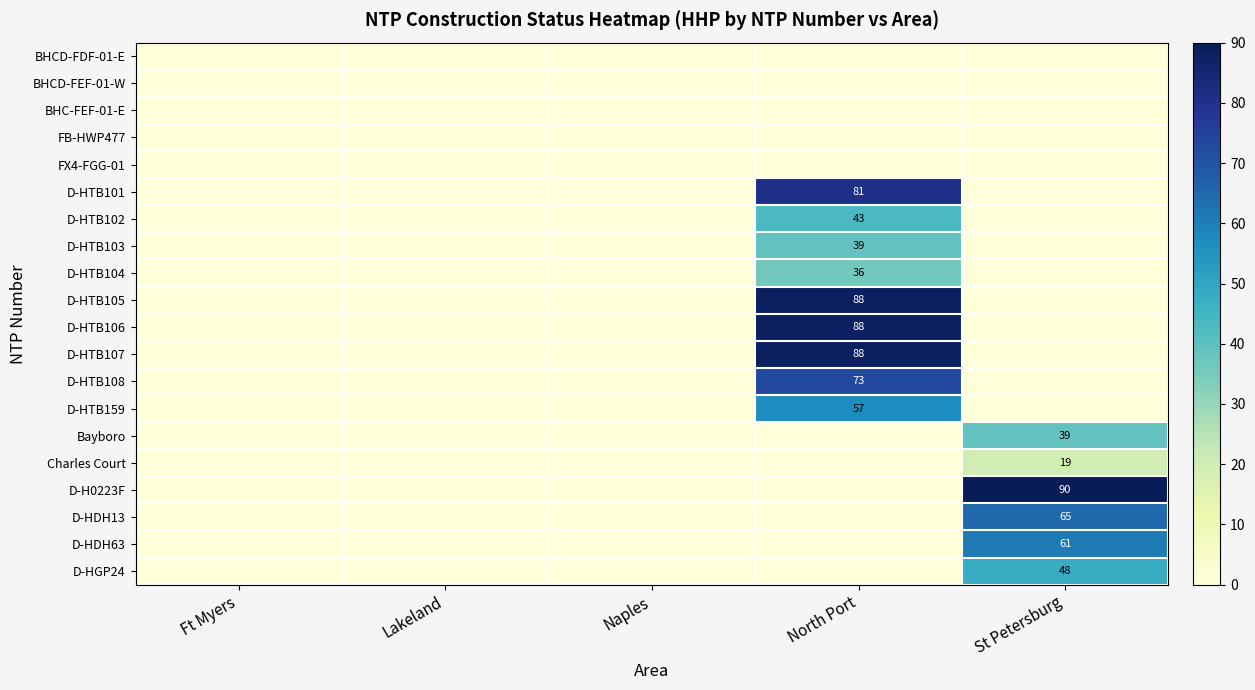

Is it true that Charles Court equals 27 at St Petersburg?

False